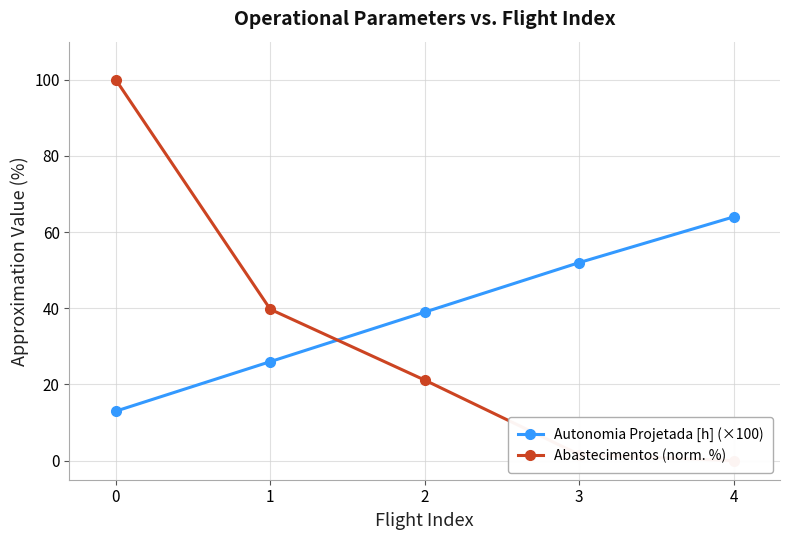

Rank the series at 4 from lowest to highest value.

Abastecimentos (norm. %), Autonomia Projetada [h] (×100)